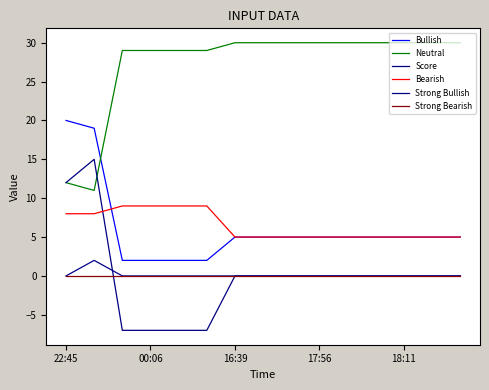

Is this an area chart (filled region under the line)?

No